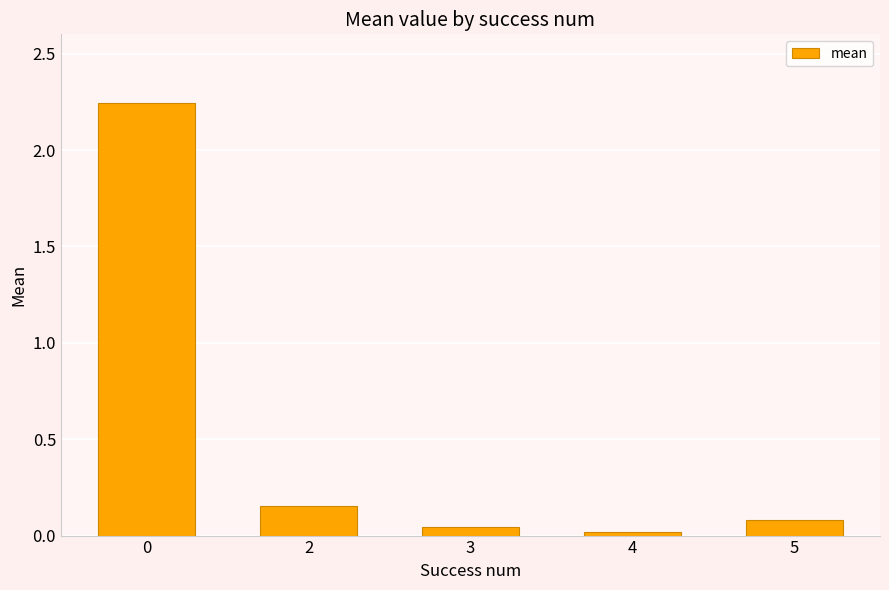

Count the number of data series in this chart.

1